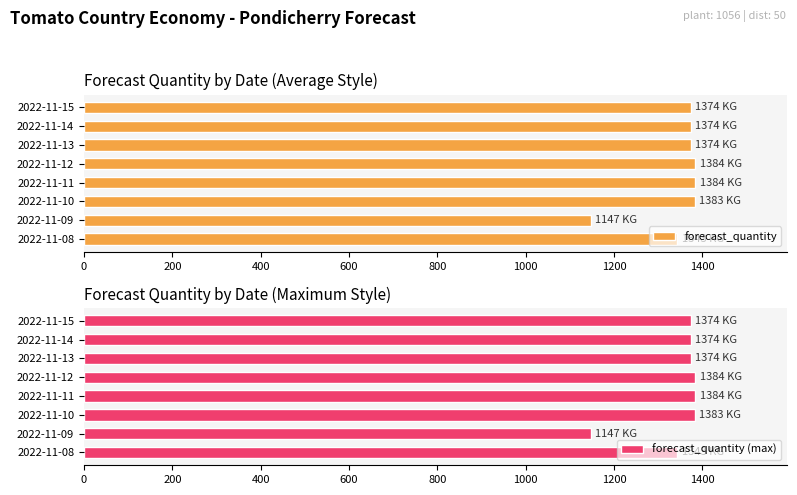

True or false: forecast_quantity (max) has a value of 2097 at 400.

False